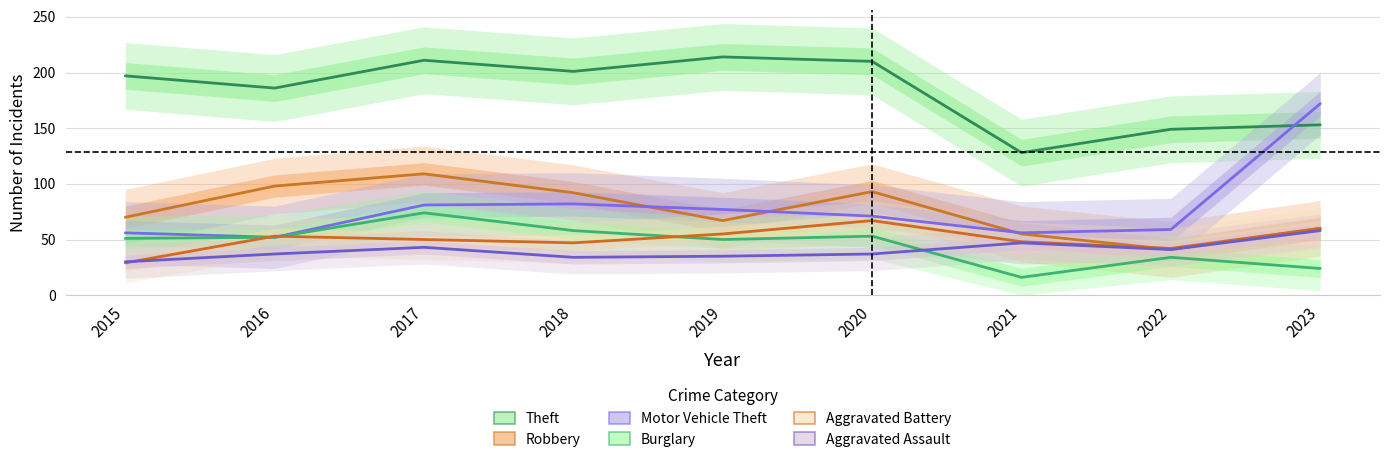

Where does the Aggravated Assault series first go above 37?

2017